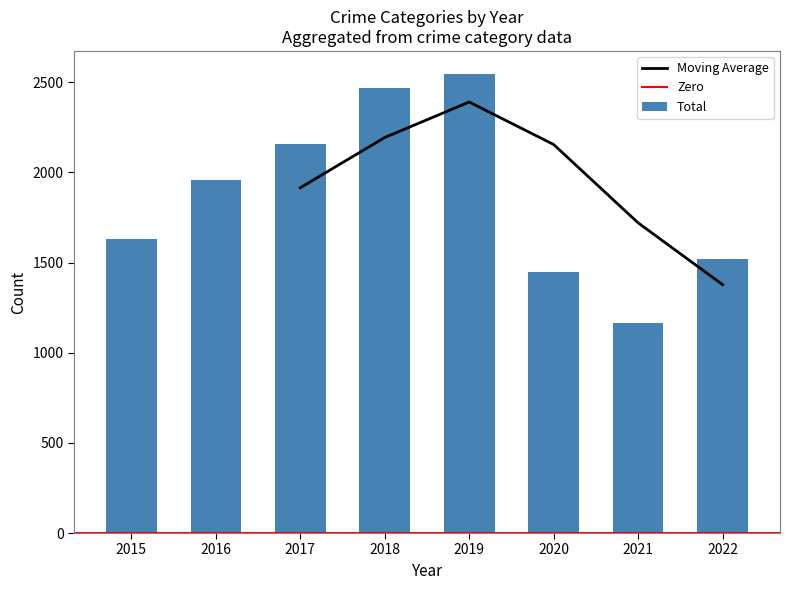

The Moving Average series shows 2958.6 at 2017. True or false?

False